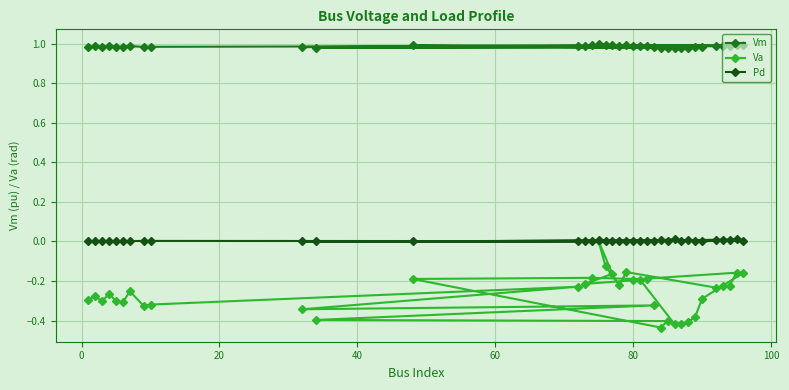

Which series has the largest total across all categories?

Vm